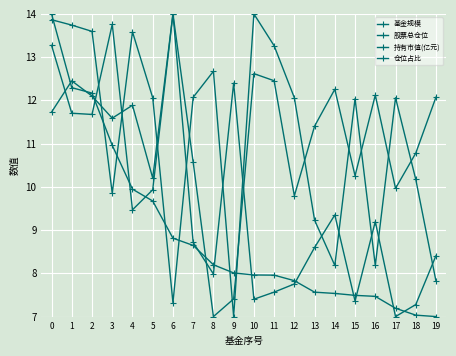

Which category has the lowest value in the 仓位占比 series?

9